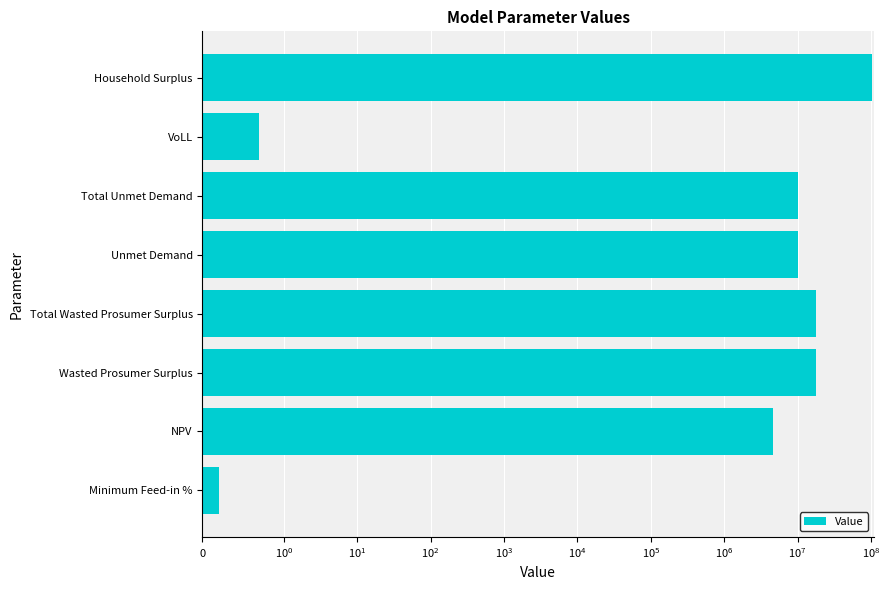

The chart shows a value of 7643071.9 at NPV. True or false?

False